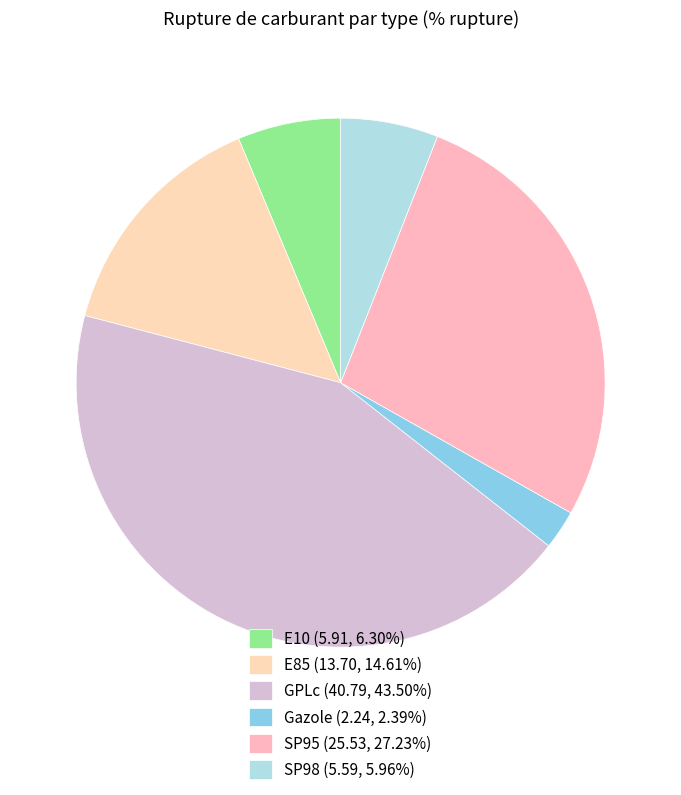

Count the number of slices in the pie.

6